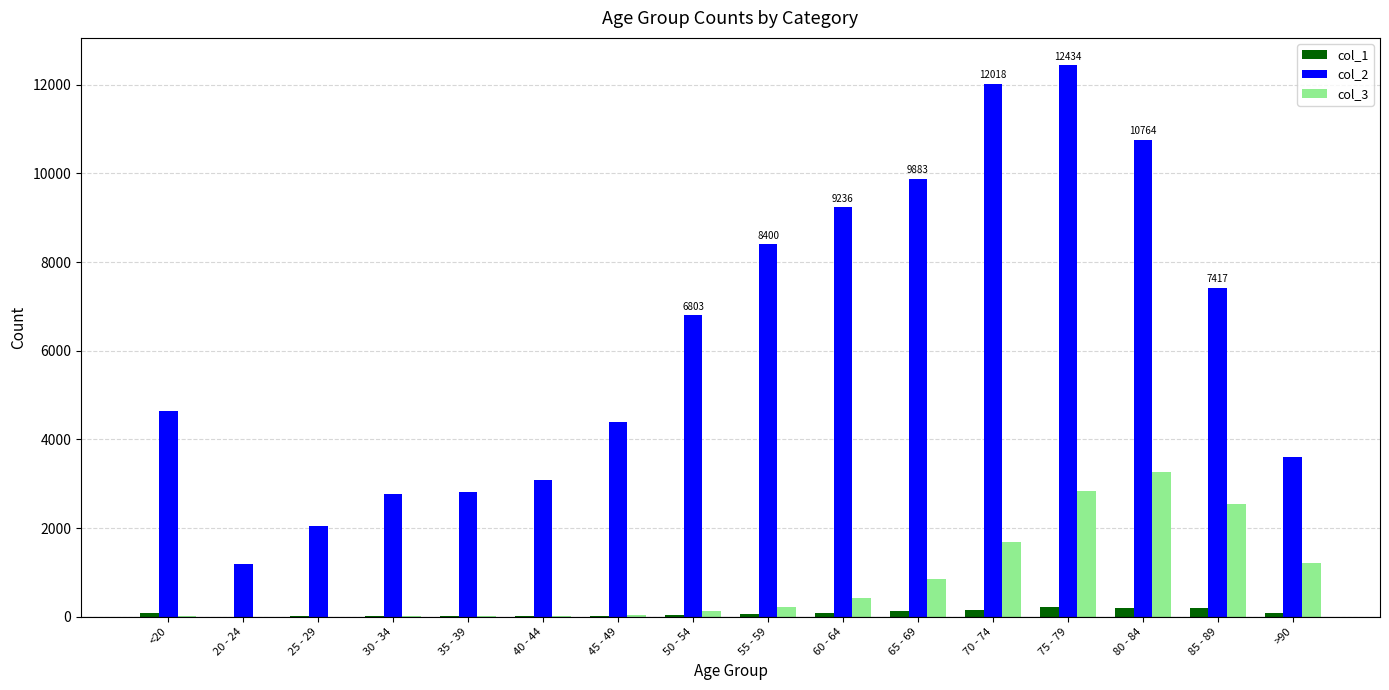

The value of col_3 at 70 - 74 is 1690. True or false?

True